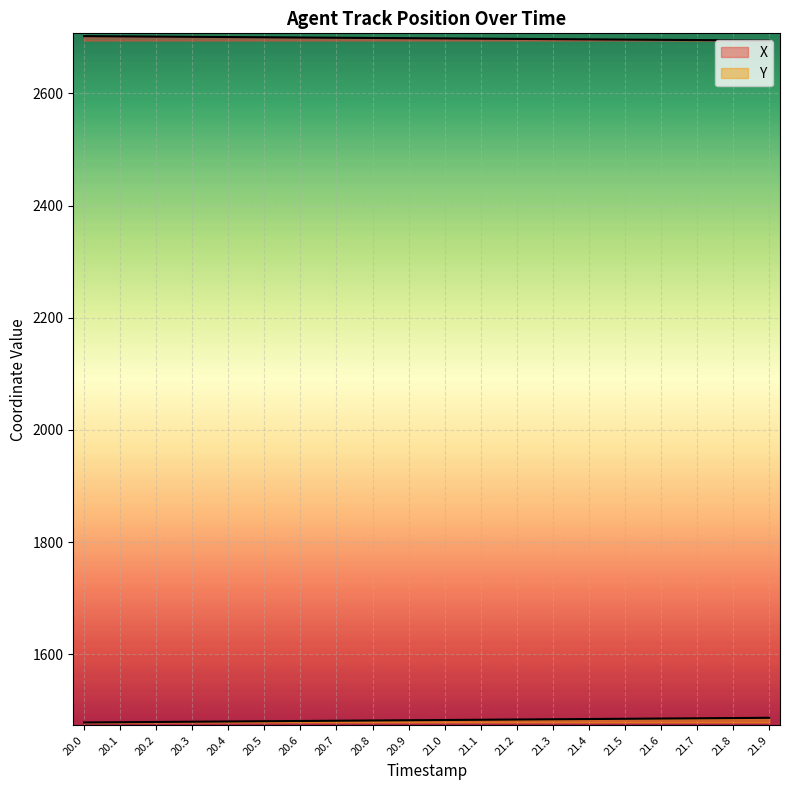

Between 20.3 and 21.2, which series saw the biggest shift?

Y